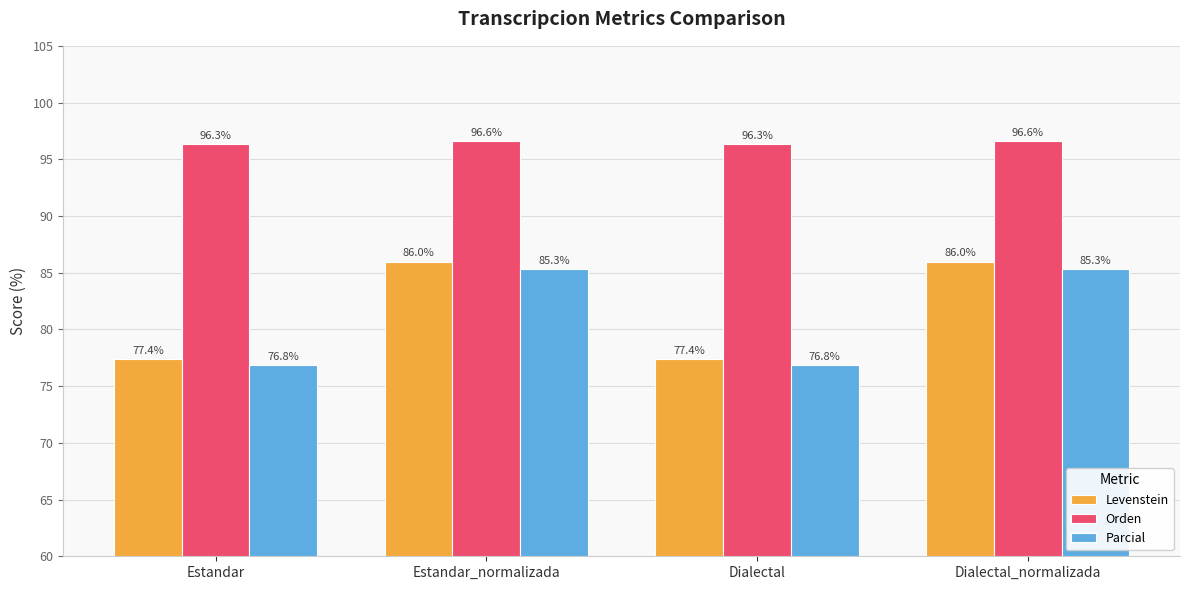

Which series has the largest total across all categories?

Orden